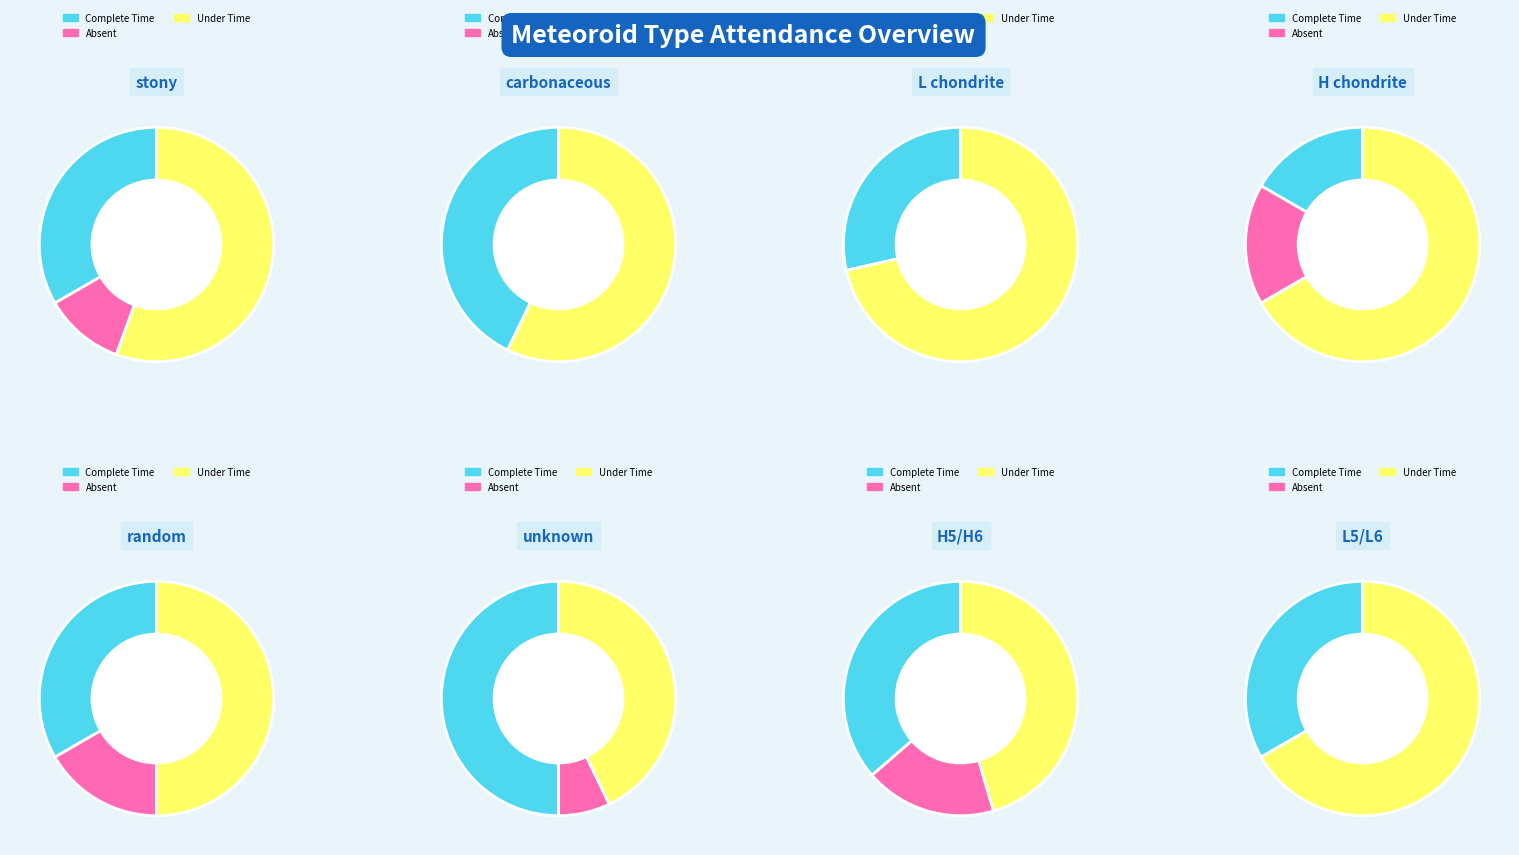

How much of the chart is everything except L chondrite?

86.7%